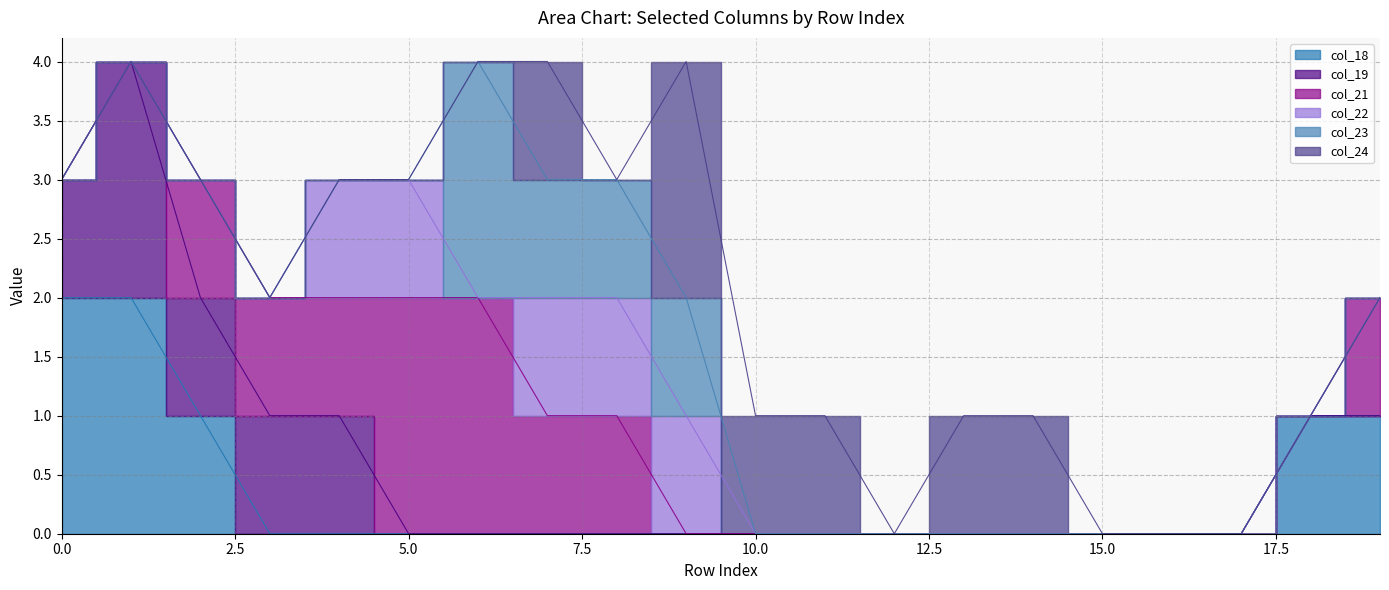

Is the value of col_19 at 12 greater than the value of col_18 at 14?

No